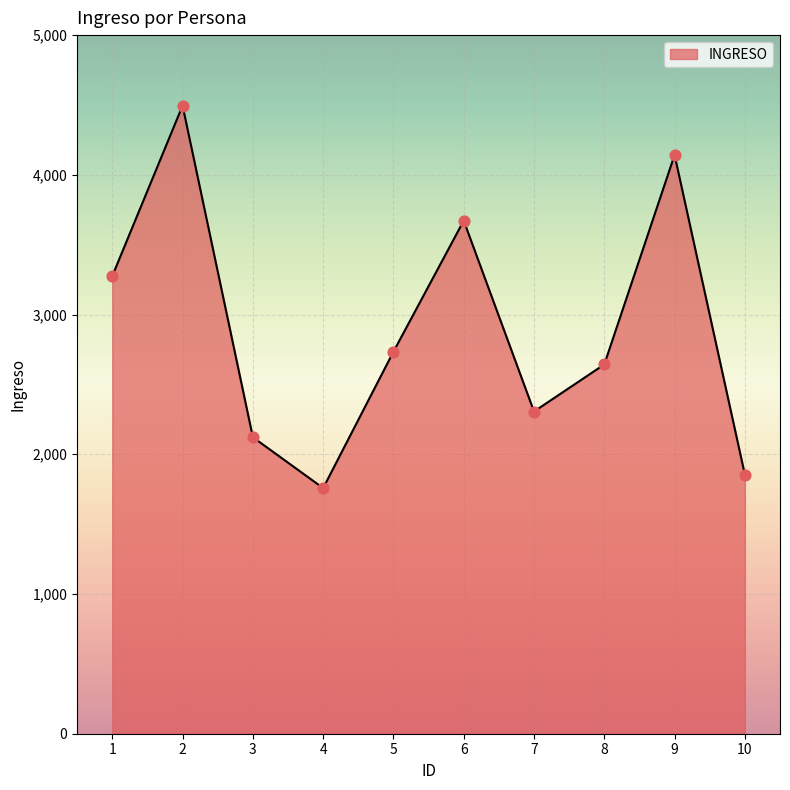

What is the ratio of the value at 1 to the value at 8?

1.2